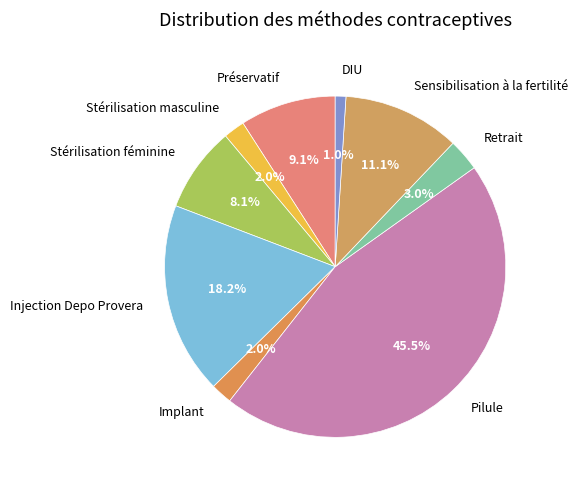

The Préservatif slice represents 24% of the pie. True or false?

False